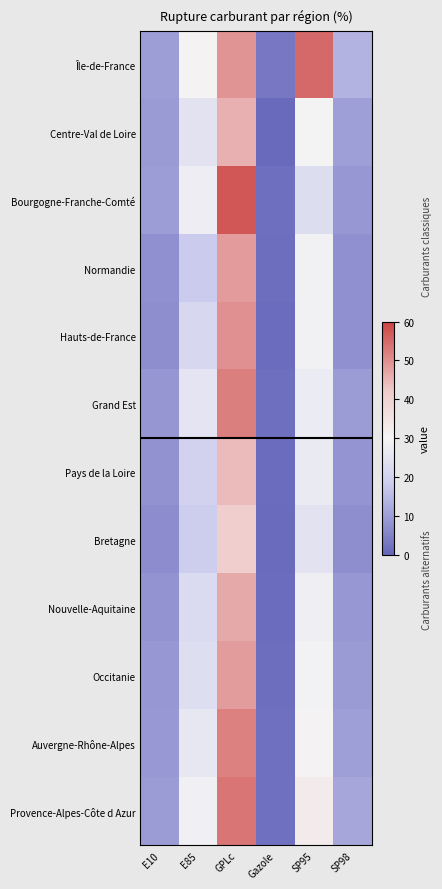

Between GPLc and Gazole, which series saw the biggest shift?

Bourgogne-Franche-Comté